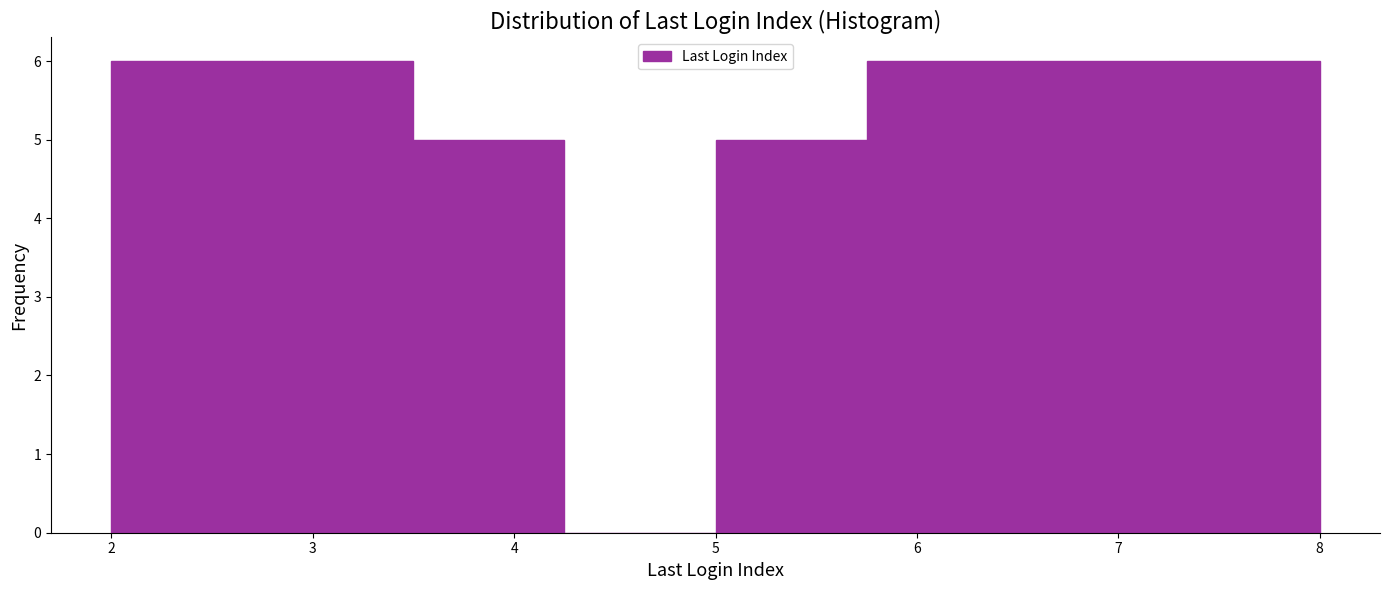

What is the height of the bar covering 2.75 to 3.50 on the x-axis? Neither the bar edges nor the heights are printed on the chart, so give them approximately, as read against the axes.

6